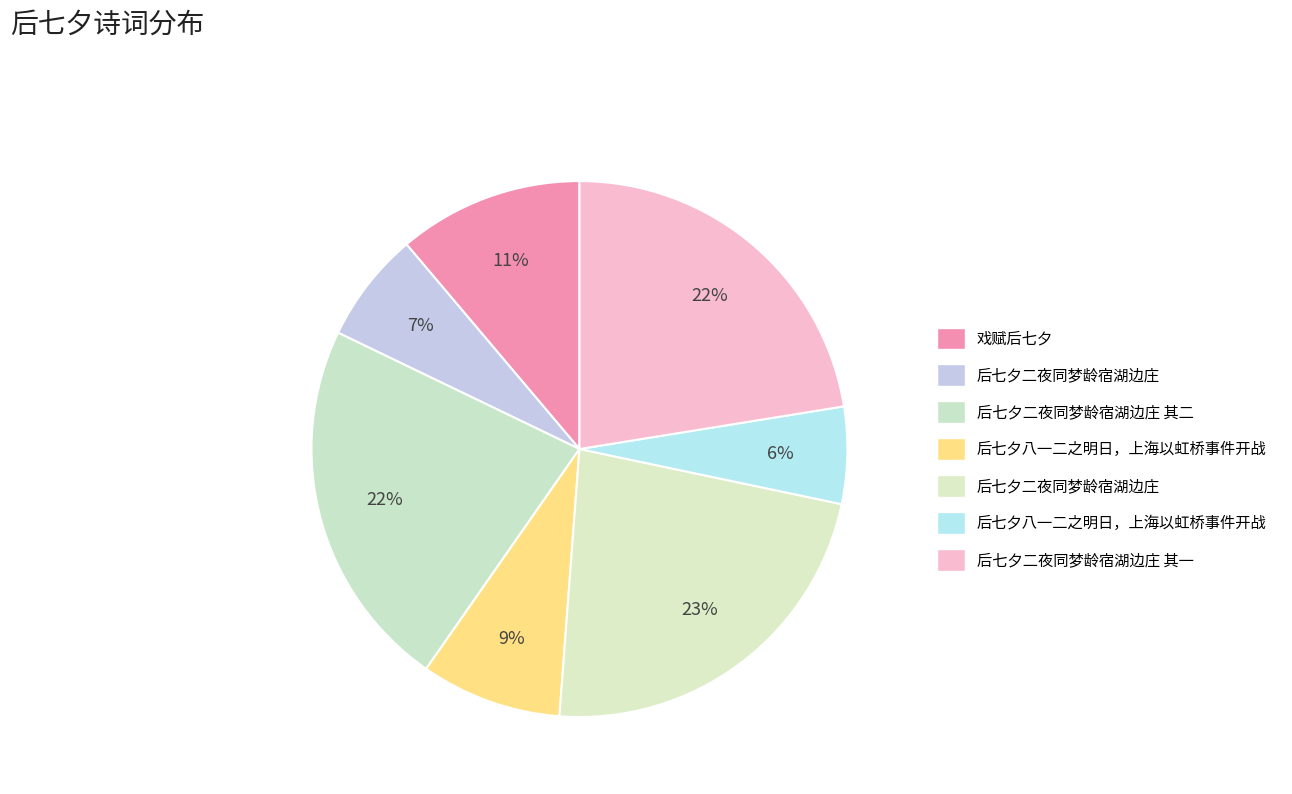

How many segments does this pie chart have?

7